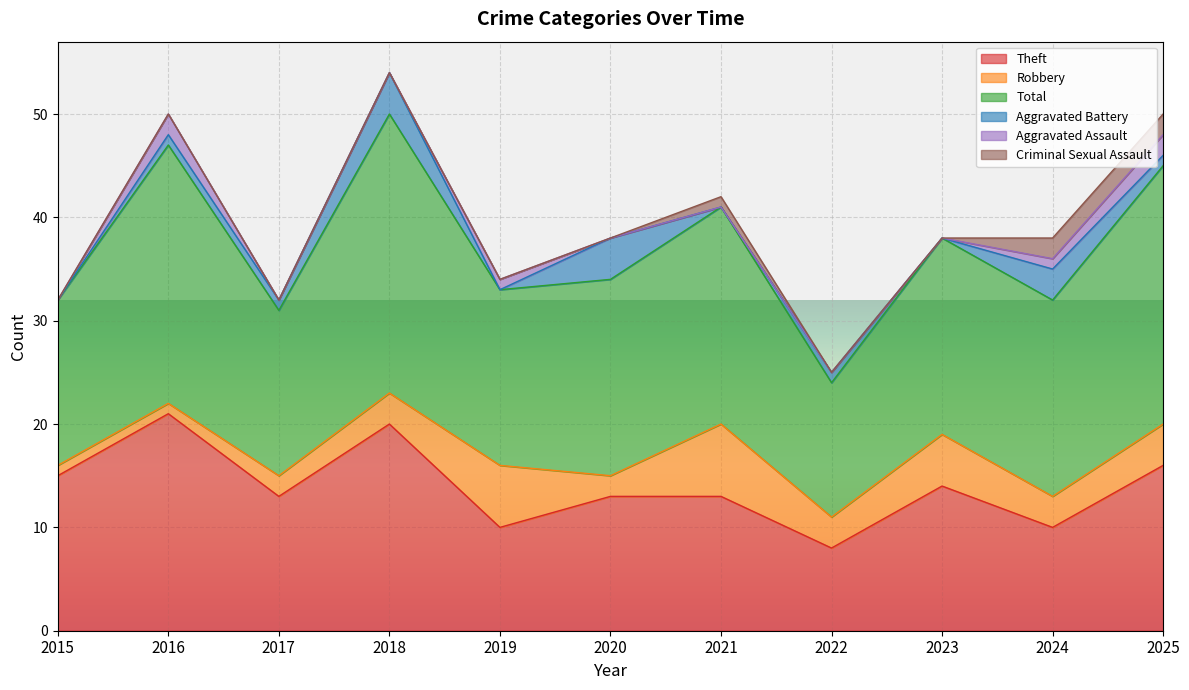

Rank the categories by Criminal Sexual Assault value from lowest to highest.

2015, 2016, 2017, 2018, 2019, 2020, 2022, 2023, 2021, 2024, 2025